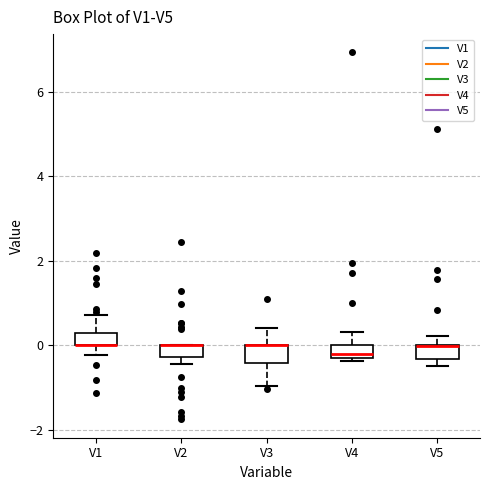

Where does the upper whisker of the box for V3 end on the y-axis? The values are not printed on the chart, so give them approximately, as read against the axis.

0.4